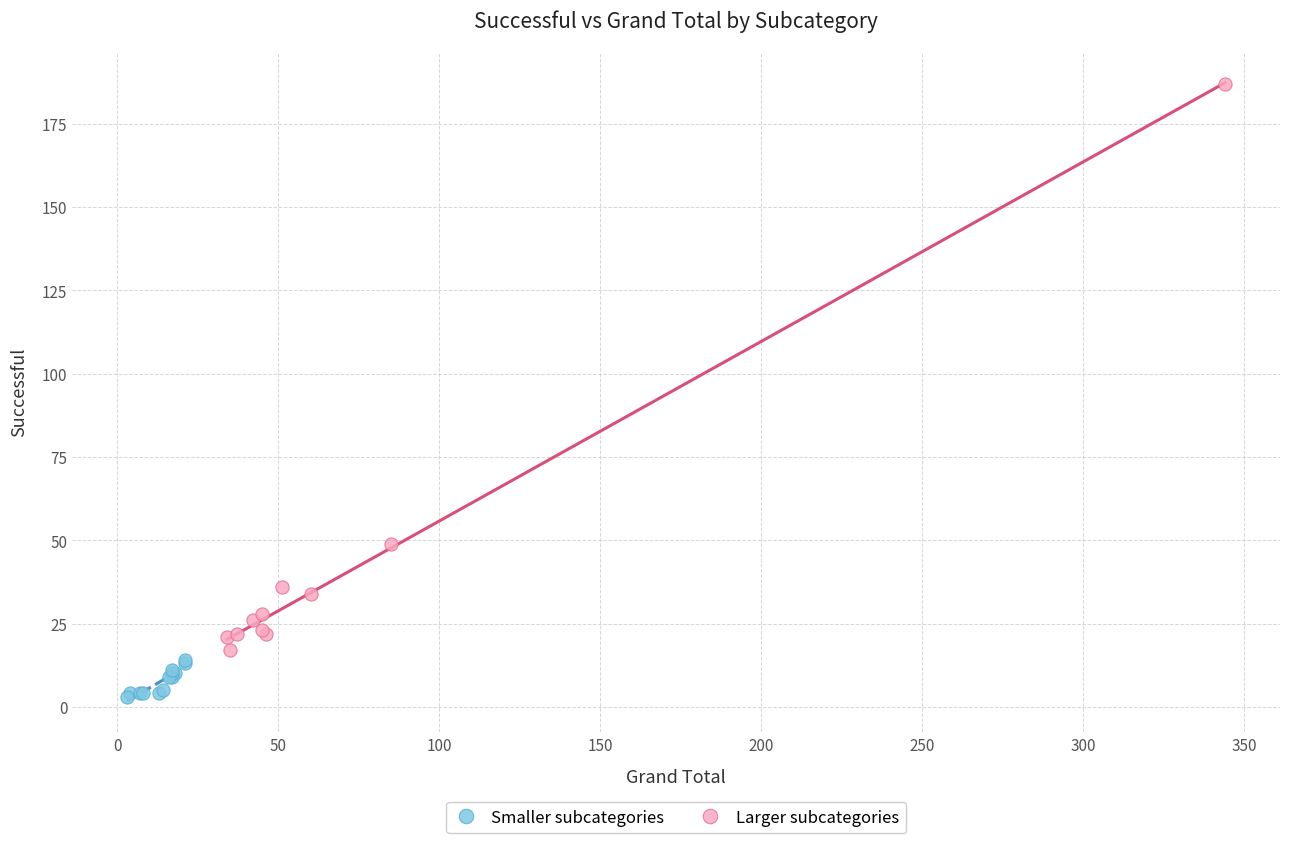

Which series has the largest Y range (max minus min)?

Larger subcategories